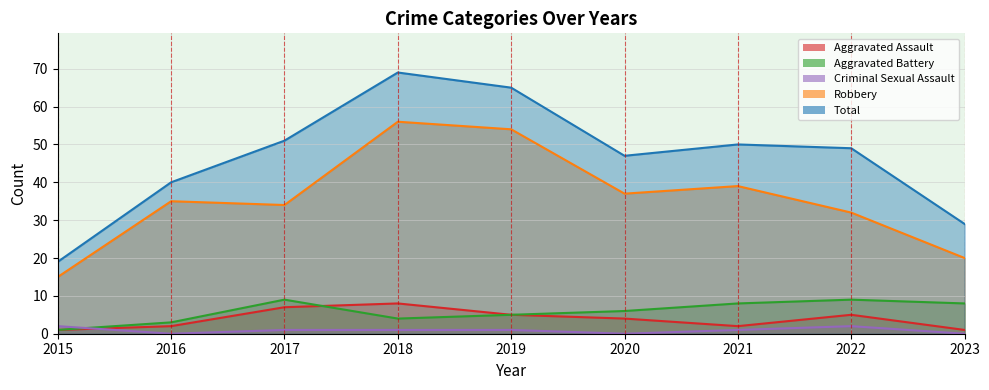

What is the value of the Aggravated Assault point at the 1st from the left?

1